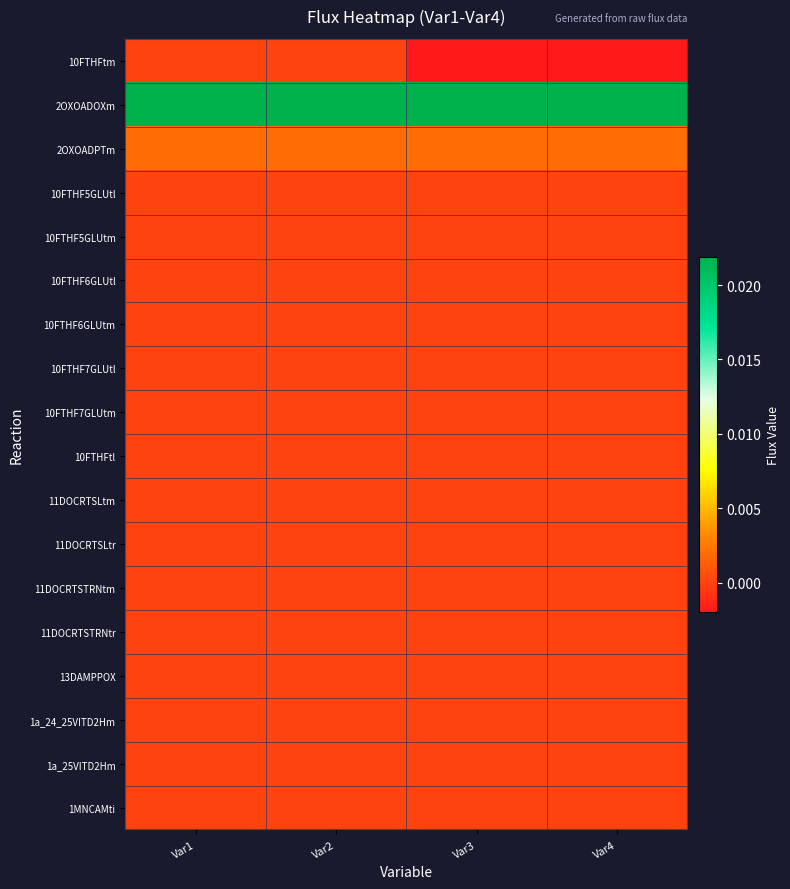

At which category is the sum across all series the highest?

Var1